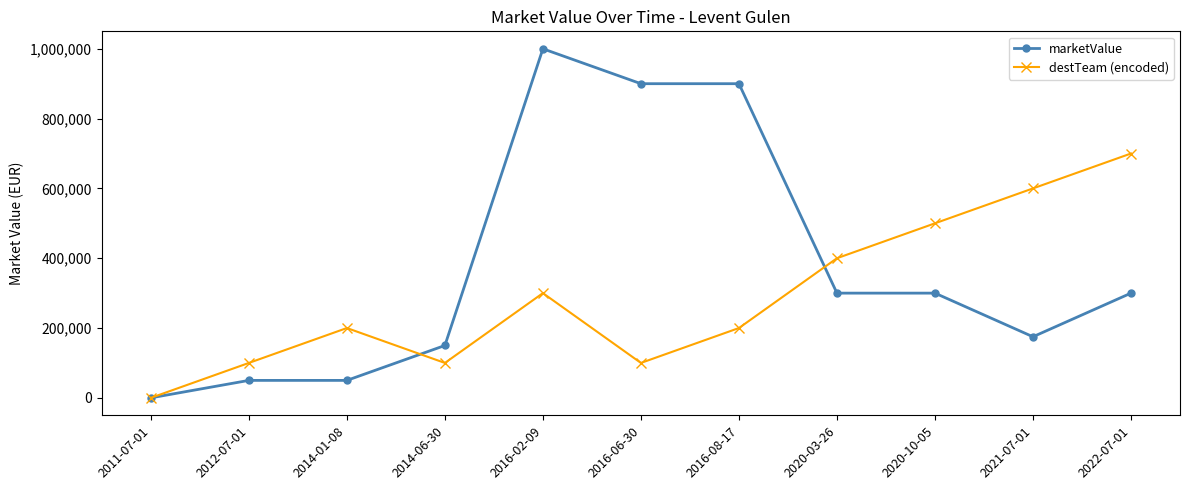

What is the label of the 9th point from the right?

2014-01-08